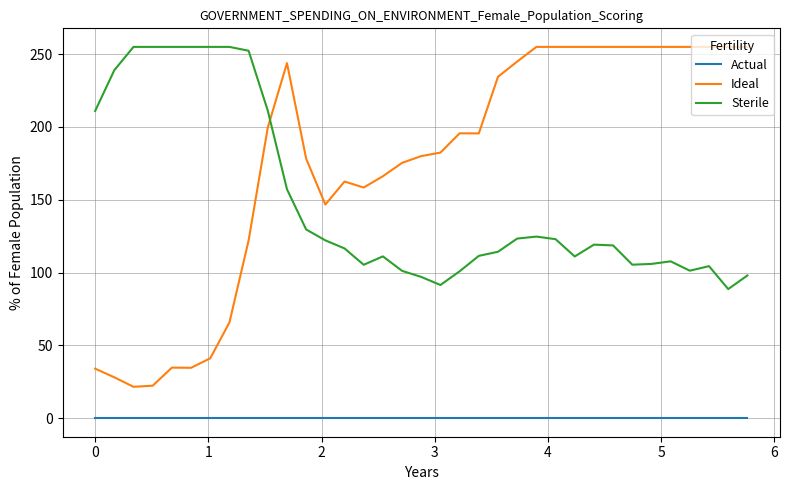

True or false: Ideal and Actual intersect in this chart.

False